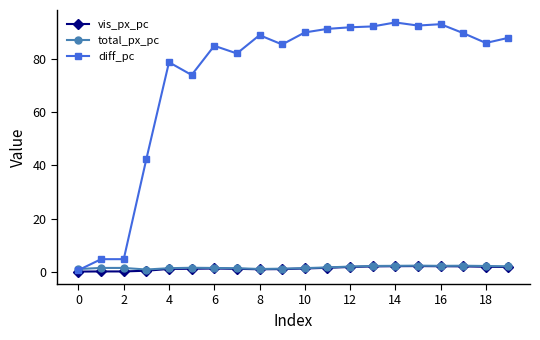

Which series has the widest spread of values?

diff_pc